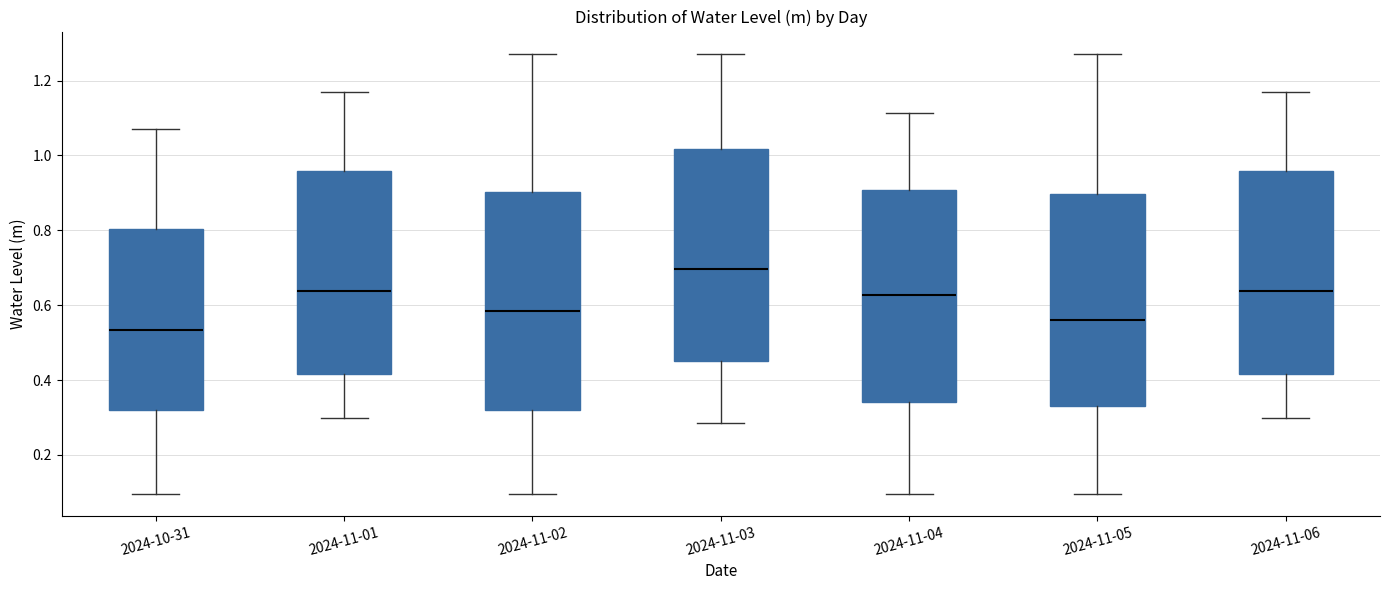

Reading left to right, transcribe this box plot: for each box, give where its median line is, the range the box spans, and where its two whiskers end, as read against the y-axis. The values are not printed on the chart, so give them approximately, as read against the axis.

2024-10-31: median 0.54, box 0.32 to 0.80, whiskers 0.10 to 1.08
2024-11-01: median 0.64, box 0.42 to 0.96, whiskers 0.30 to 1.16
2024-11-02: median 0.58, box 0.32 to 0.90, whiskers 0.10 to 1.28
2024-11-03: median 0.70, box 0.46 to 1.02, whiskers 0.28 to 1.28
2024-11-04: median 0.62, box 0.34 to 0.90, whiskers 0.10 to 1.12
2024-11-05: median 0.56, box 0.32 to 0.90, whiskers 0.10 to 1.28
2024-11-06: median 0.64, box 0.42 to 0.96, whiskers 0.30 to 1.16